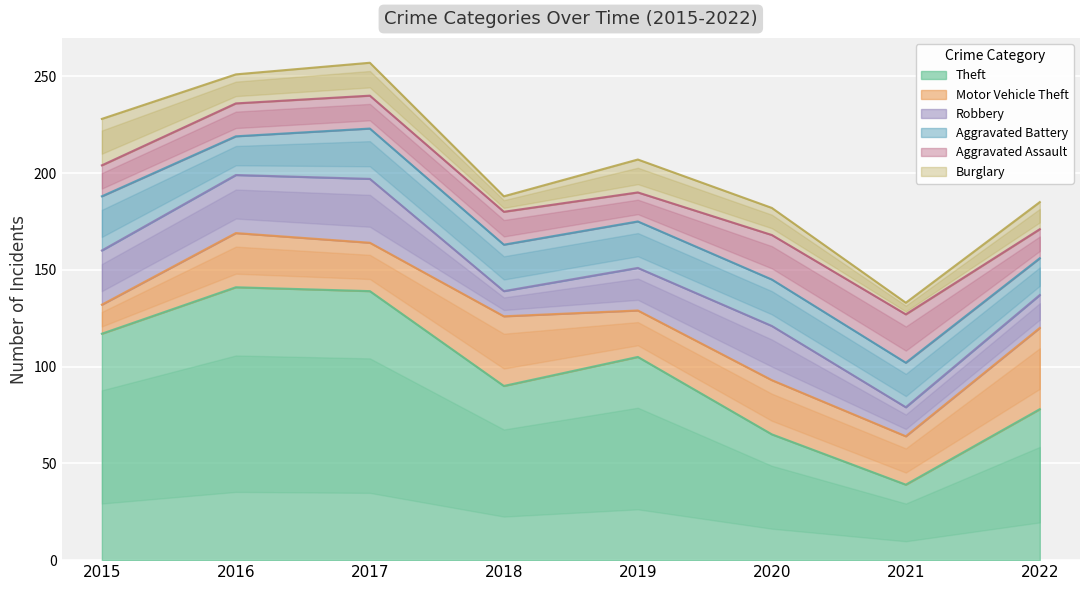

How many Robbery values are between 17 and 30?

5